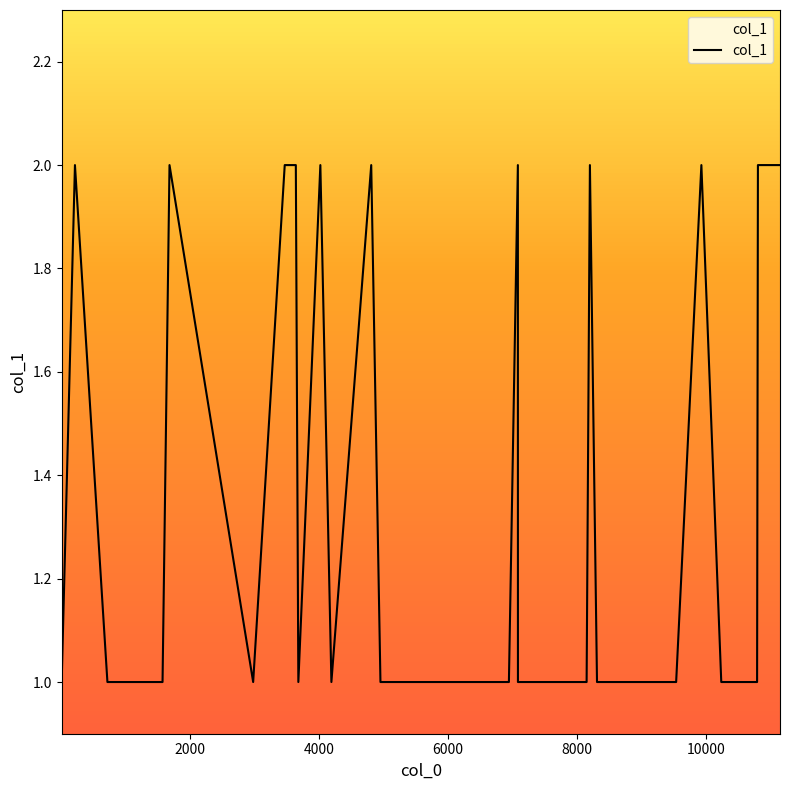

Does the chart display data point markers on the line(s)?

No